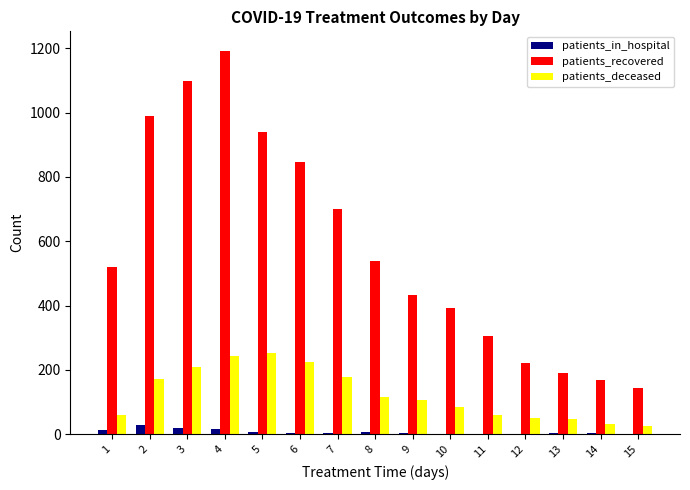

What is the sum of all patients_recovered values?

8681